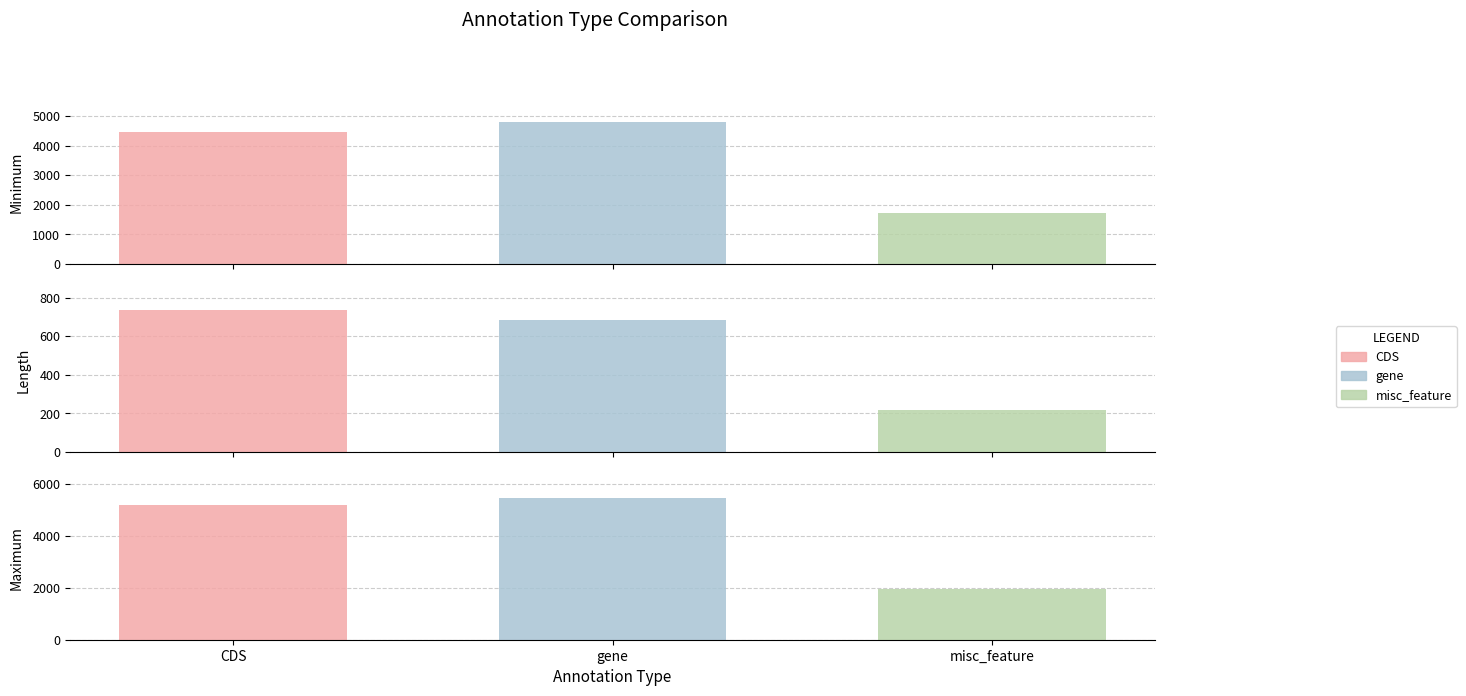

How many categories are shown in the chart?

3